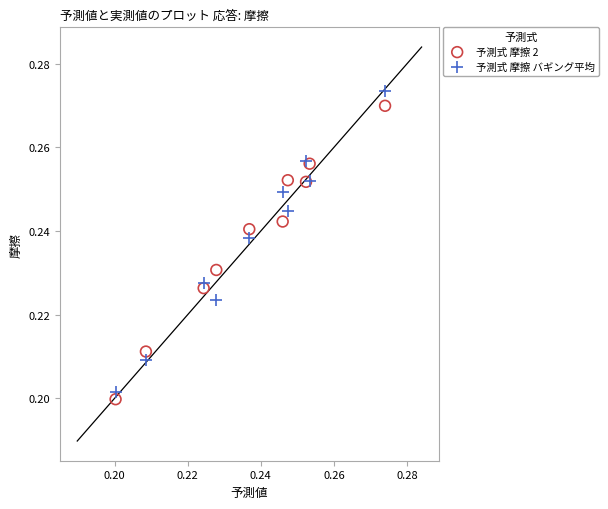

Which series has the widest spread of Y values?

予測式 摩擦 バギング平均